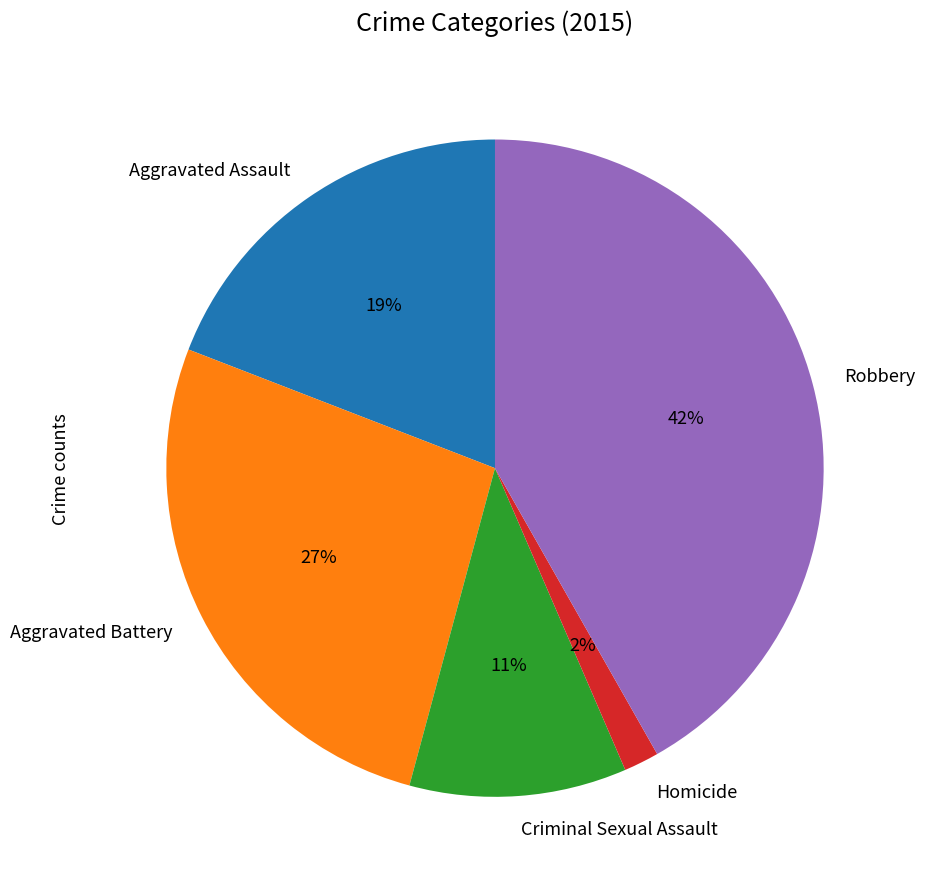

Which slice is the largest?

Robbery